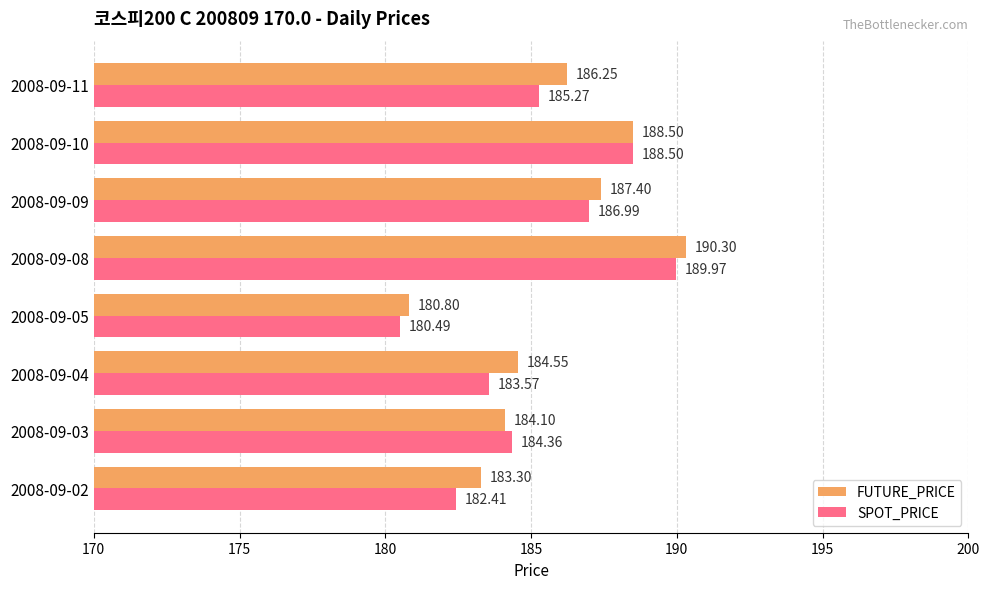

What is the spread (max minus min) of values at 2008-09-08?

0.3